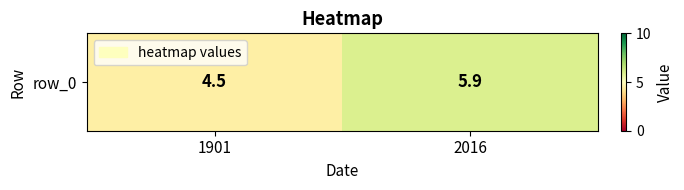

The value at 2016 is 3.5. True or false?

False